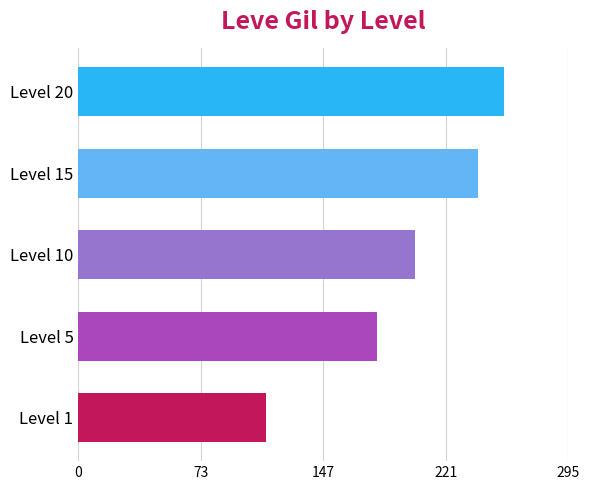

Are the bars horizontal?

Yes